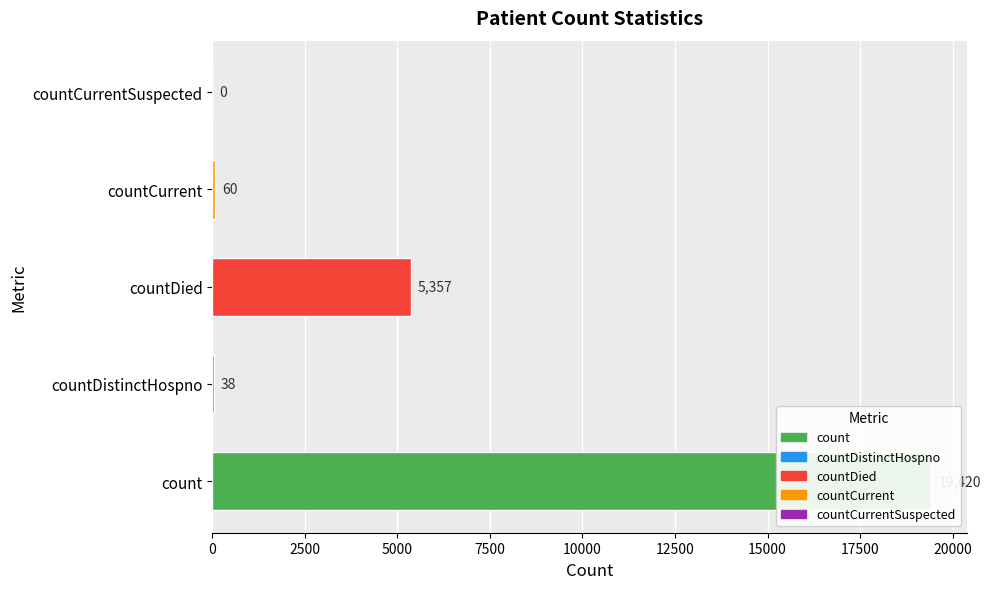

How many bars are there in total?

5